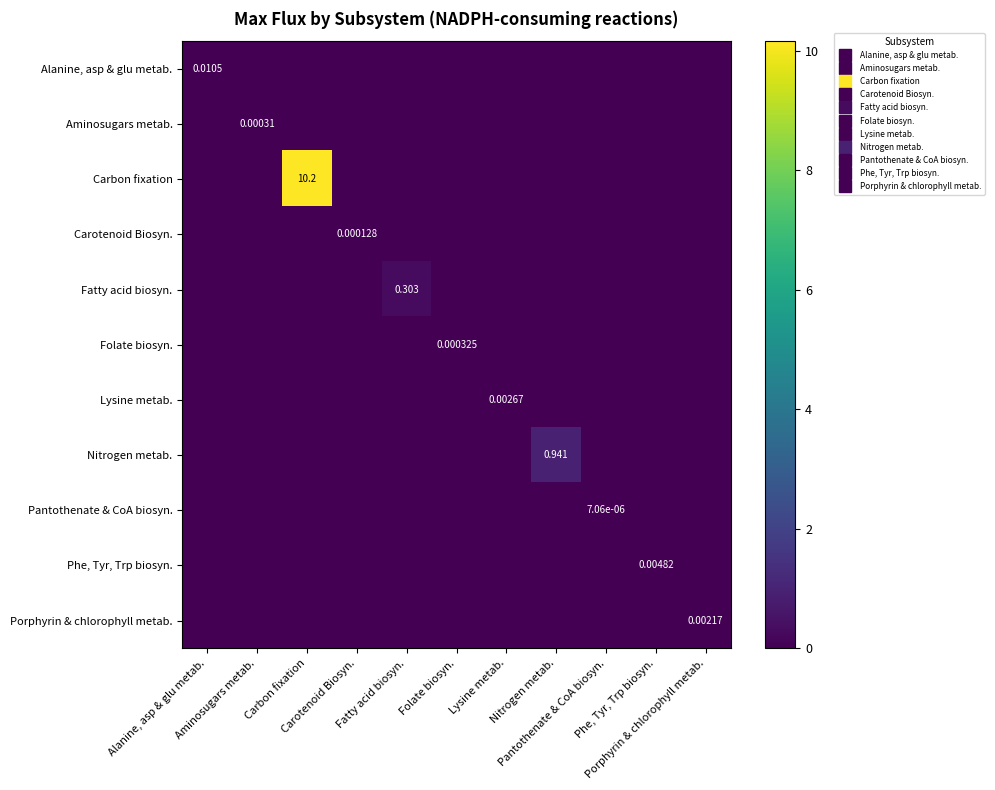

The value of Phe, Tyr, Trp biosyn. at Fatty acid biosyn. is 0.0. True or false?

True